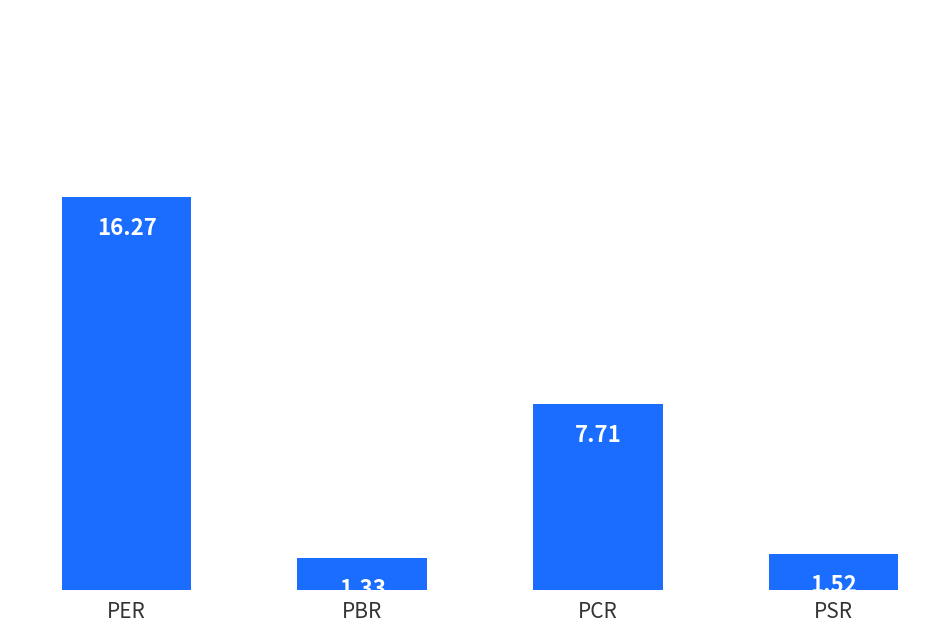

What is the sum of the values at PBR and PSR?

2.8